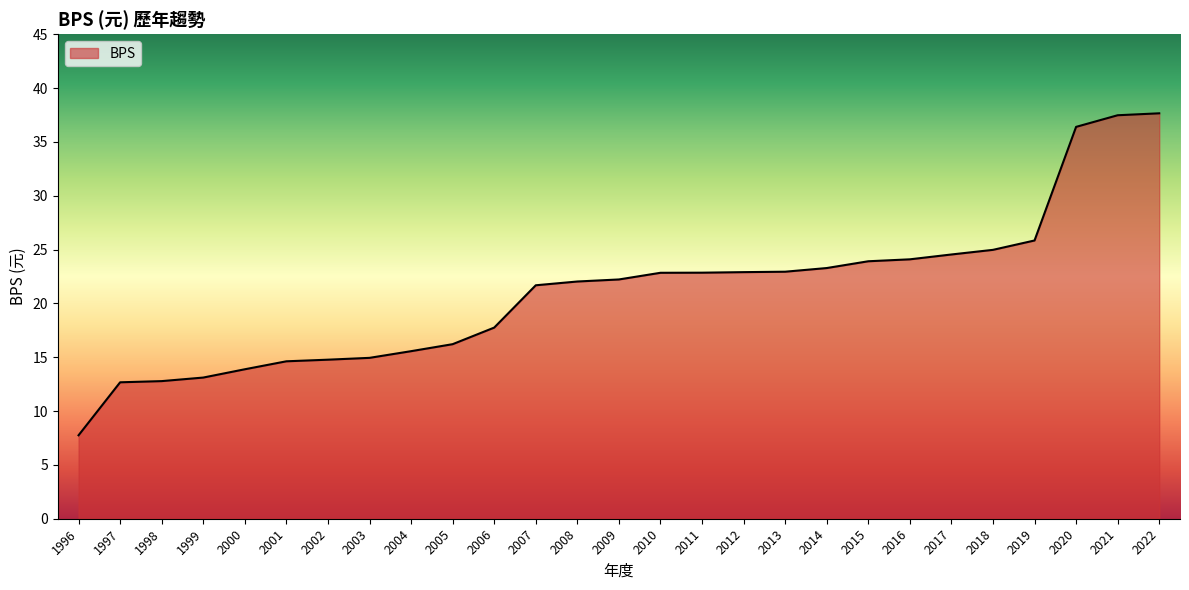

Approximately how many times larger is the value at 2013 compared to 2019?

0.9